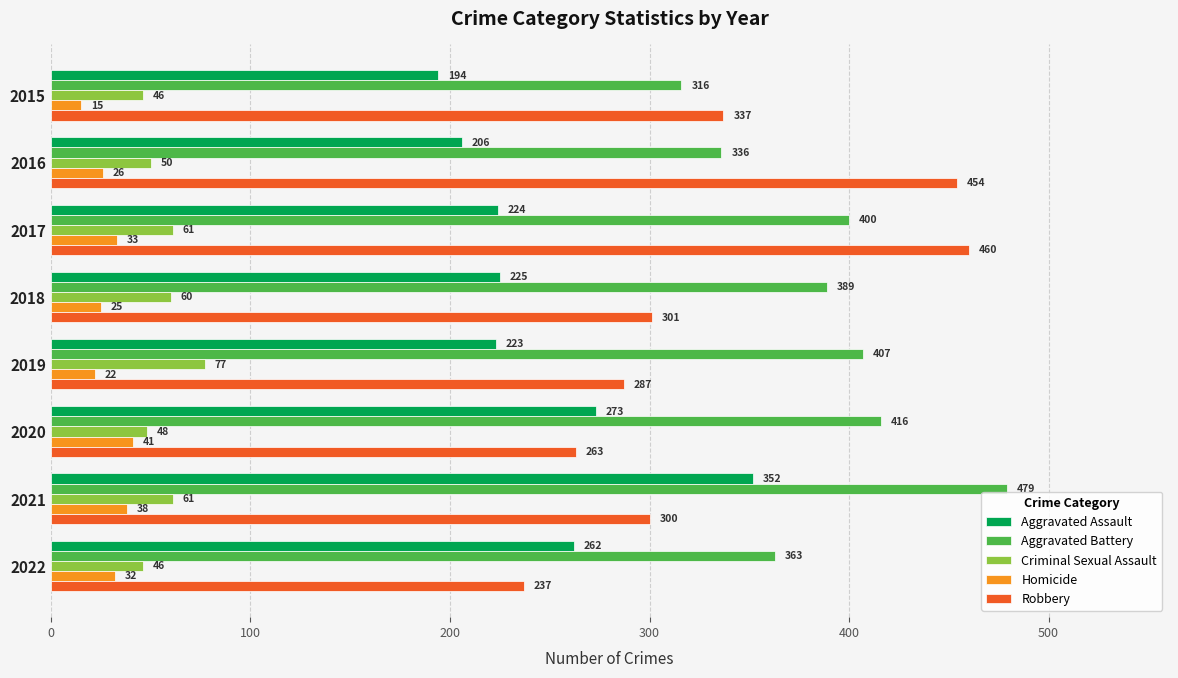

Which series has the widest spread of values?

Robbery